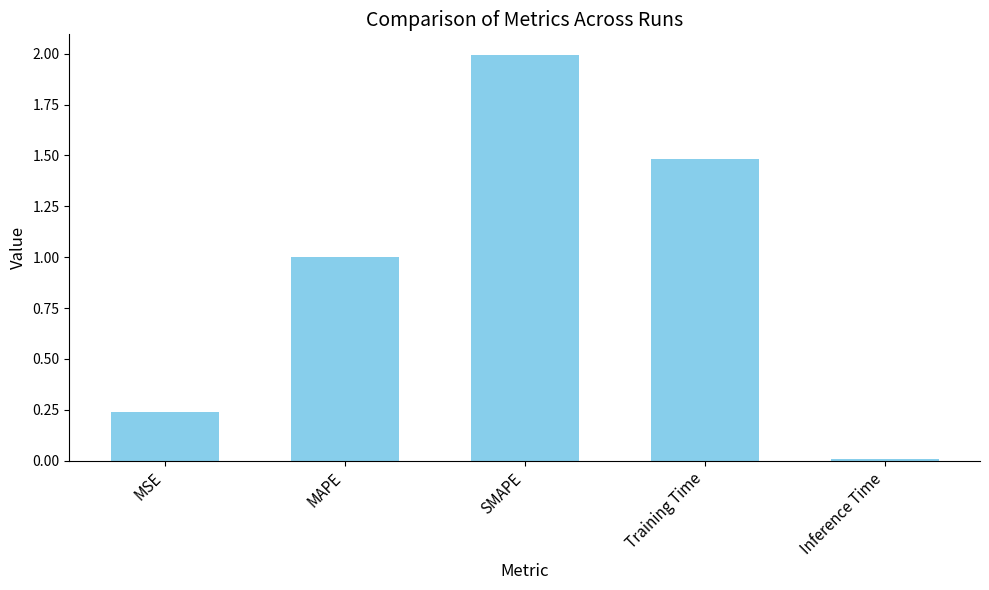

What is the change in value from MSE to SMAPE?

+1.8